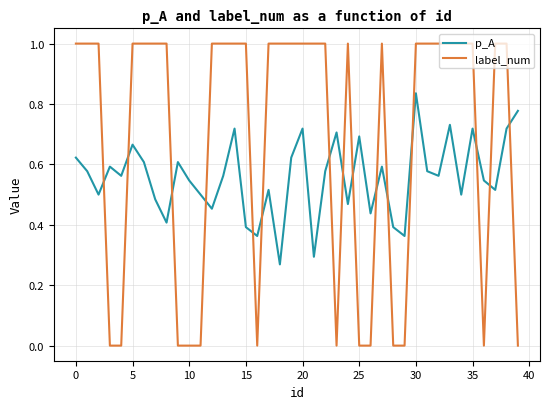

What is the maximum value shown in the chart?

1.0